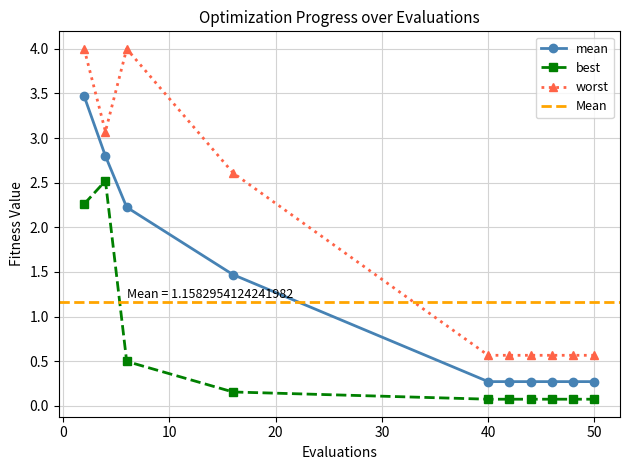

How many data points does each series have?

10